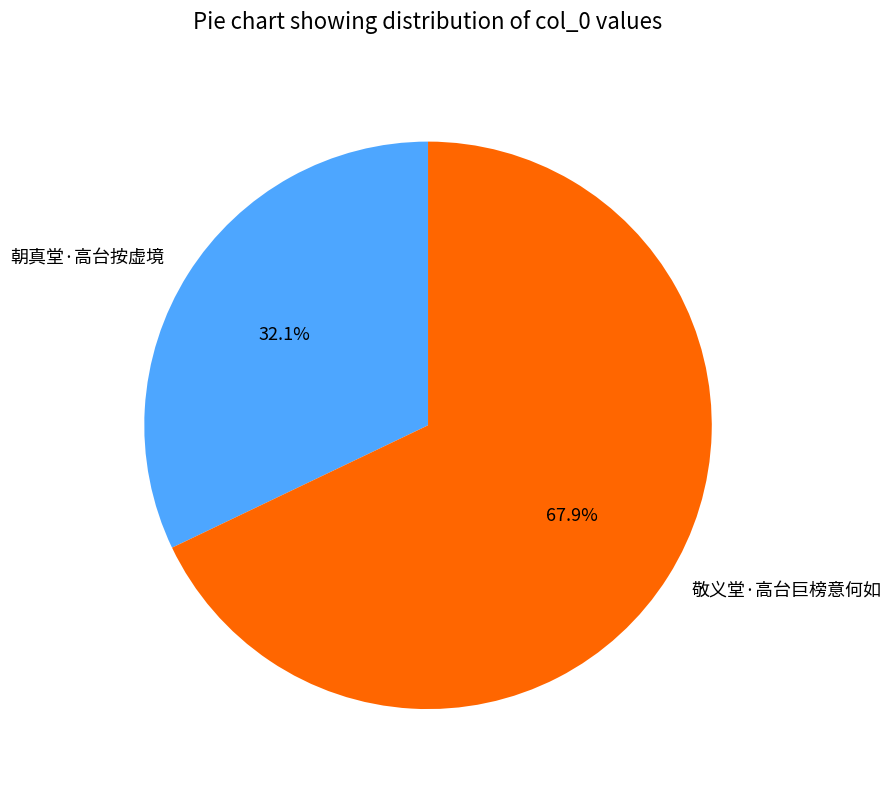

How much of the chart is everything except 敬义堂·高台巨榜意何如?

32.1%